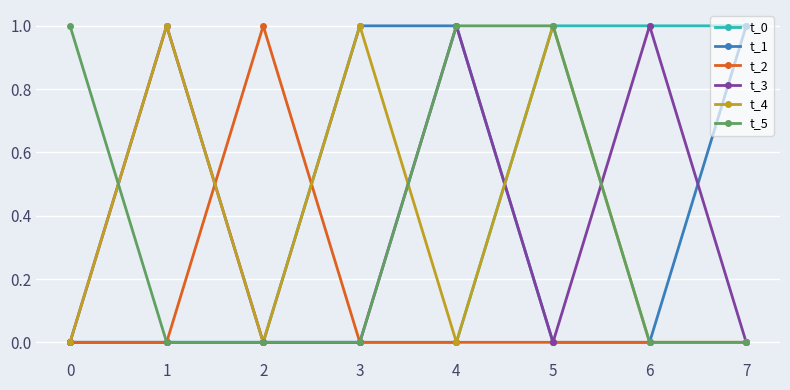

Reading left to right, list all the values displayed in this chart.

t_0: 0	0	0	0	0	1	1	1
t_1: 0	0	0	1	1	0	0	1
t_2: 0	0	1	0	0	0	0	0
t_3: 0	1	0	0	1	0	1	0
t_4: 0	1	0	1	0	1	0	0
t_5: 1	0	0	0	1	1	0	0